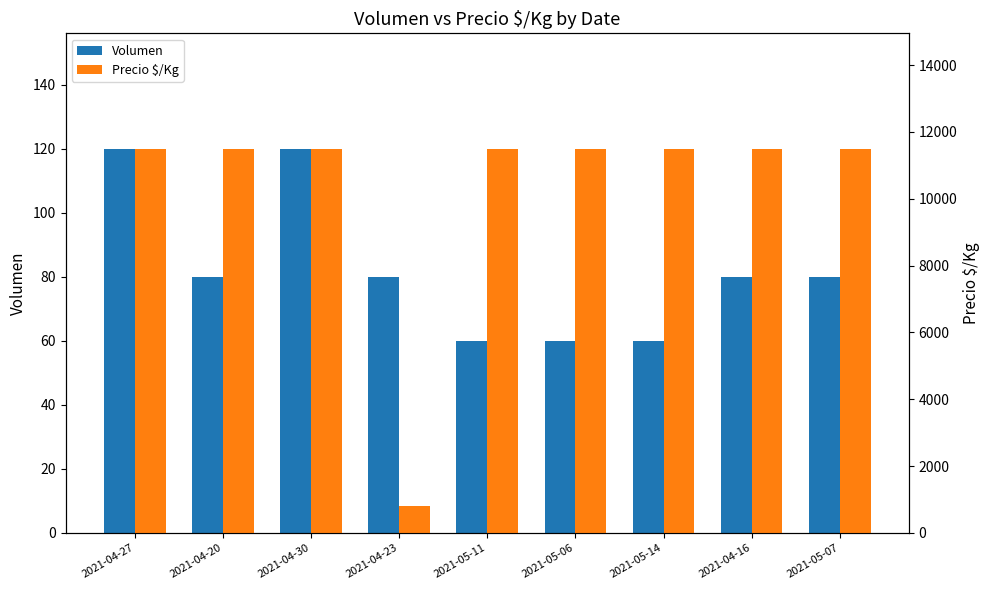

Between 2021-04-23 and 2021-04-20, which is larger?

2021-04-23